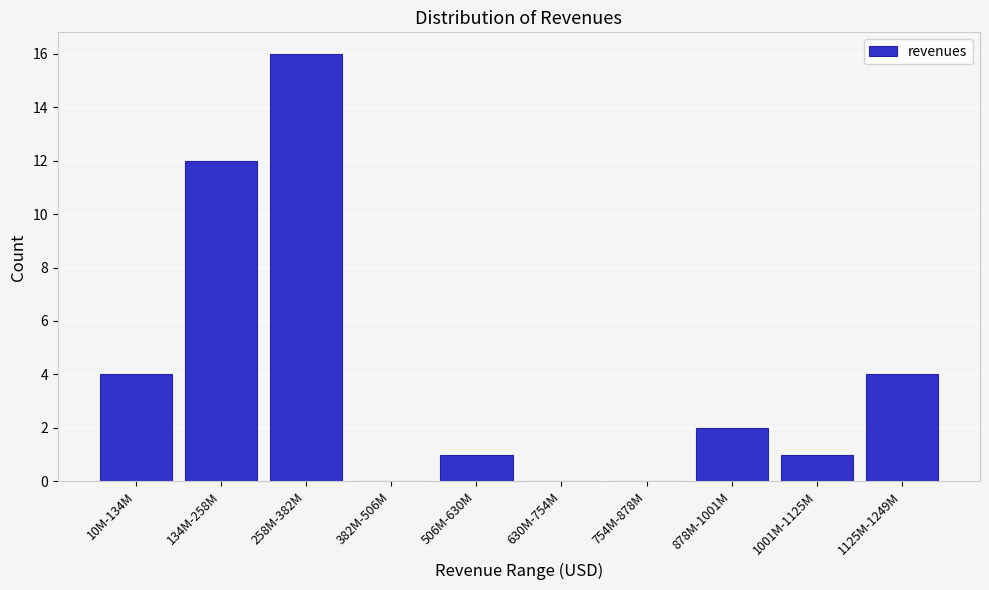

Reading left to right, list all the values displayed in this chart.

10M-134M=4	134M-258M=12	258M-382M=16	382M-506M=0	506M-630M=1	630M-754M=0	754M-878M=0	878M-1001M=2	1001M-1125M=1	1125M-1249M=4